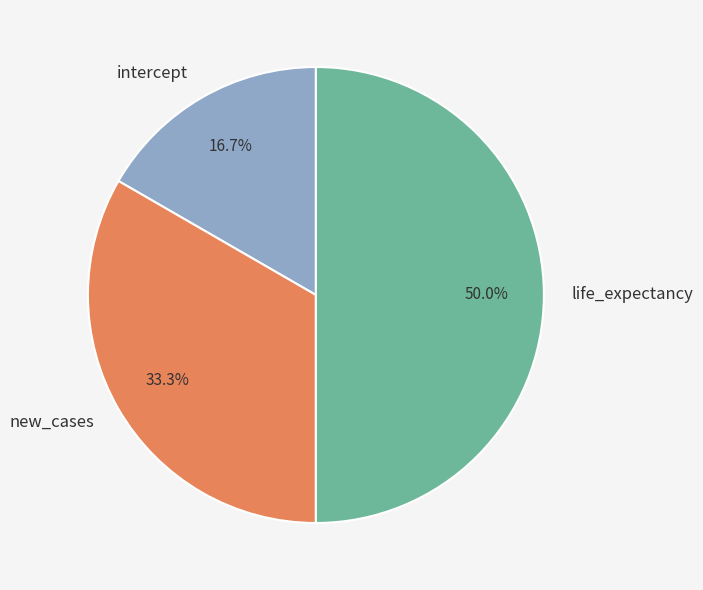

True or false: life_expectancy accounts for 62% of the total.

False